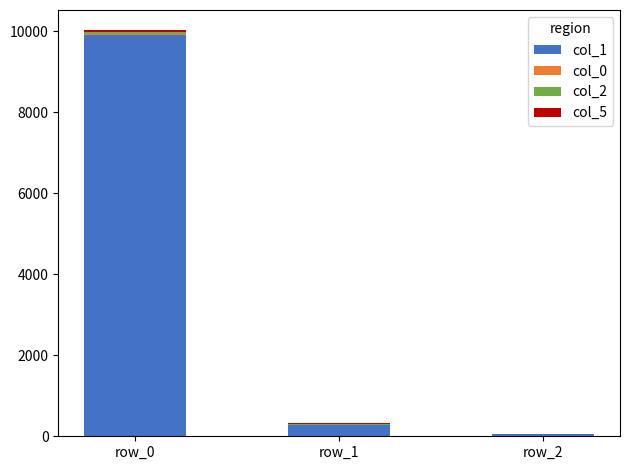

How many distinct data groups are displayed?

4